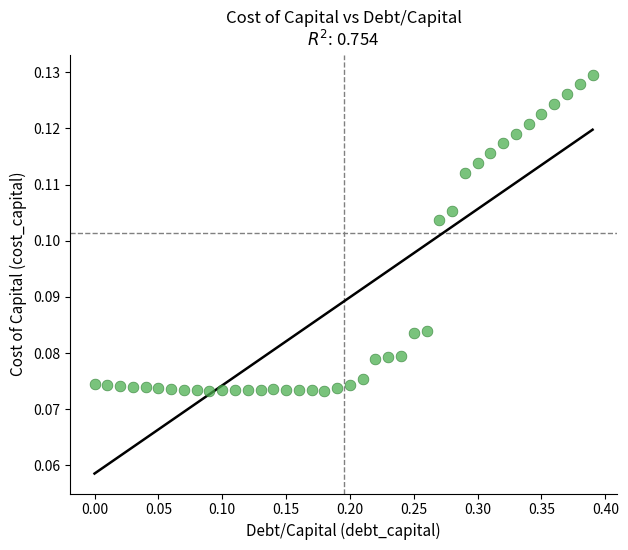

What is the range of X values (max minus min)?

0.4